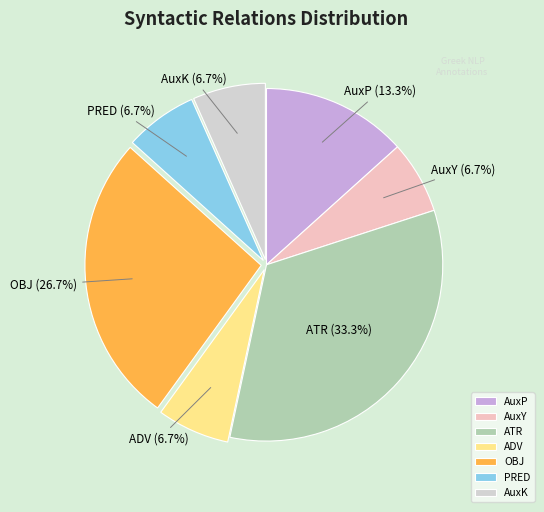

Is the sum of AuxP and OBJ greater than half?

No